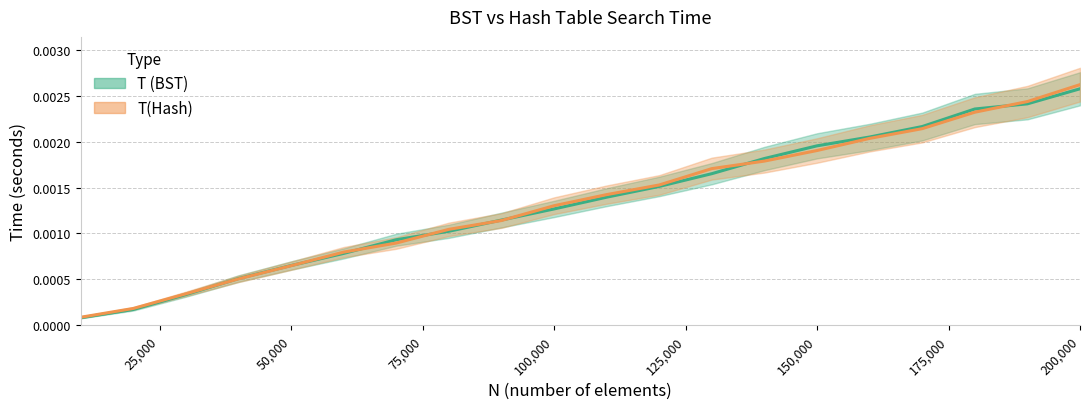

Between 60000 and 180000, which series saw the biggest shift?

T (BST)